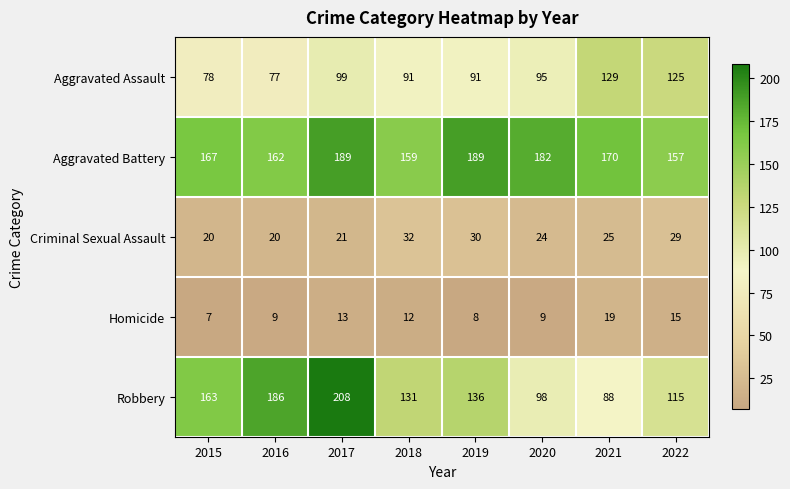

What is the total value across all series at 2016?

454